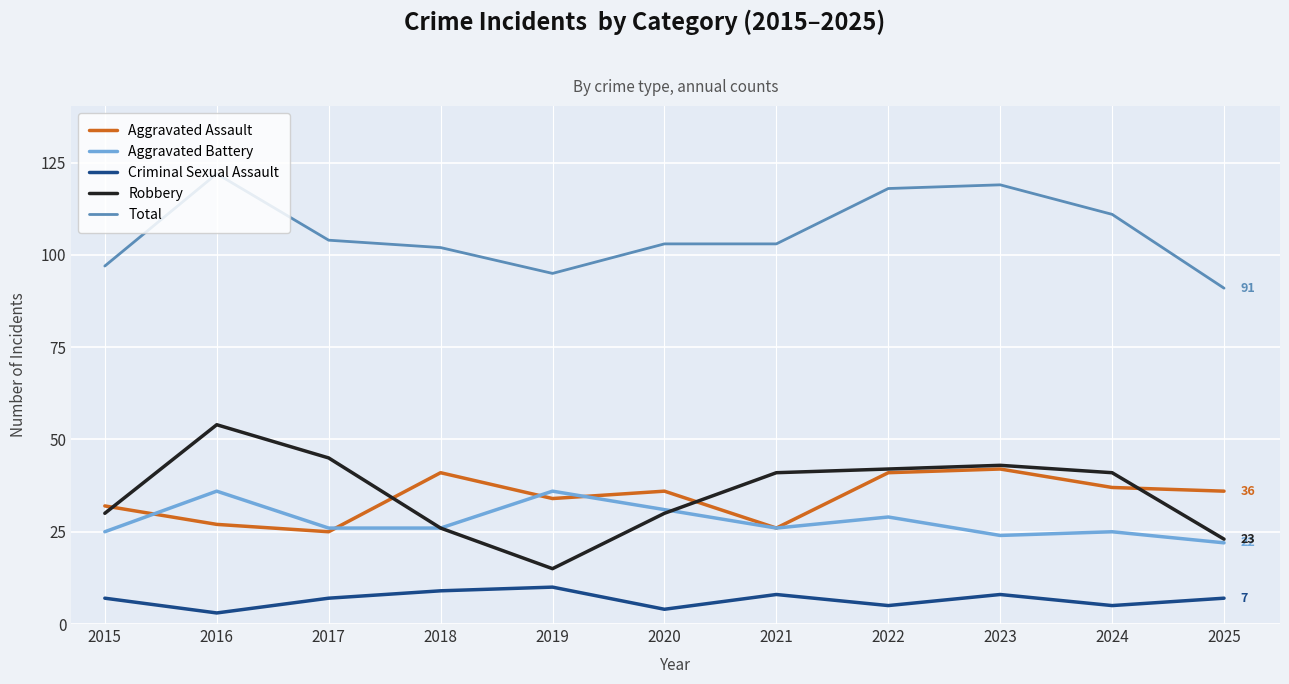

Read the Total value at 2024.

111